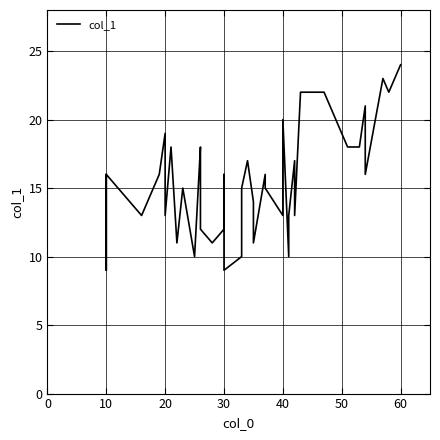

How many categories are shown in the chart?

40